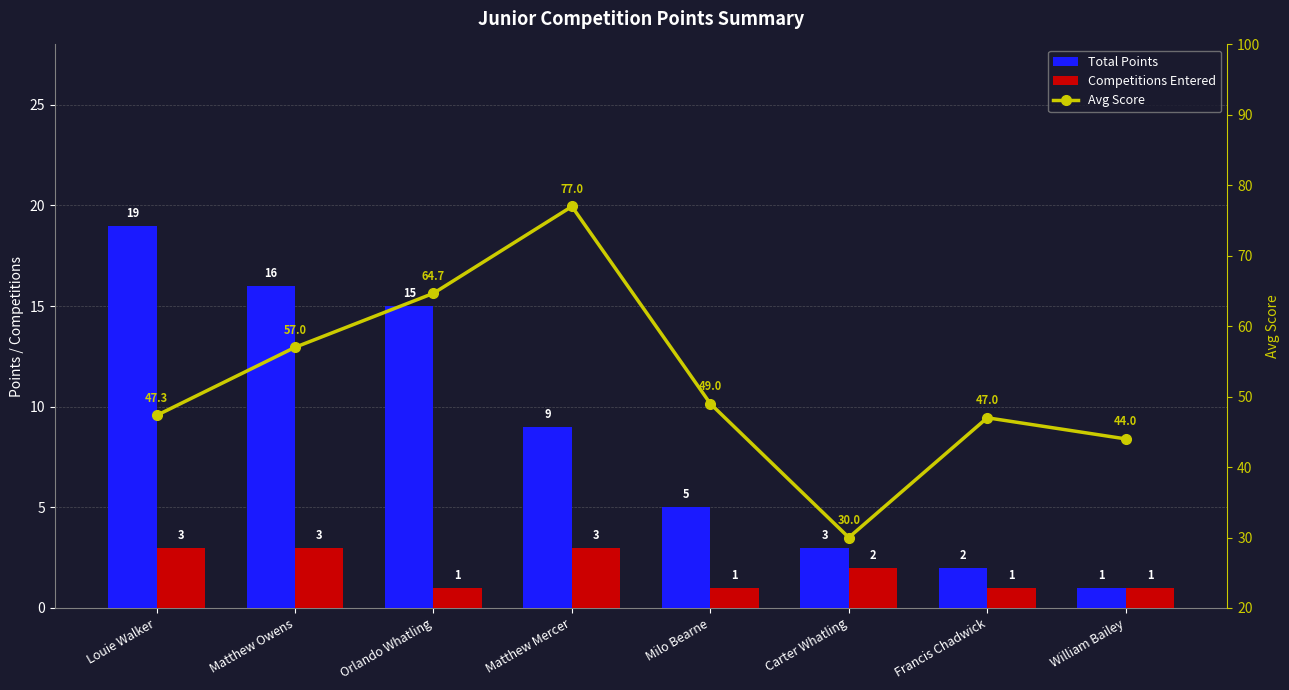

Is it true that Competitions Entered equals 1.4 at Louie Walker?

False